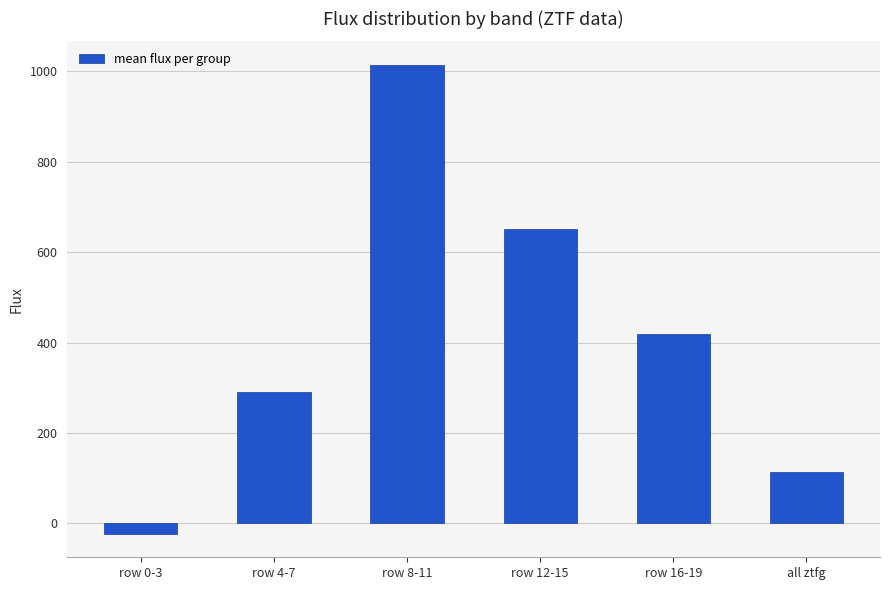

Which category has the highest value across all series?

row 8-11